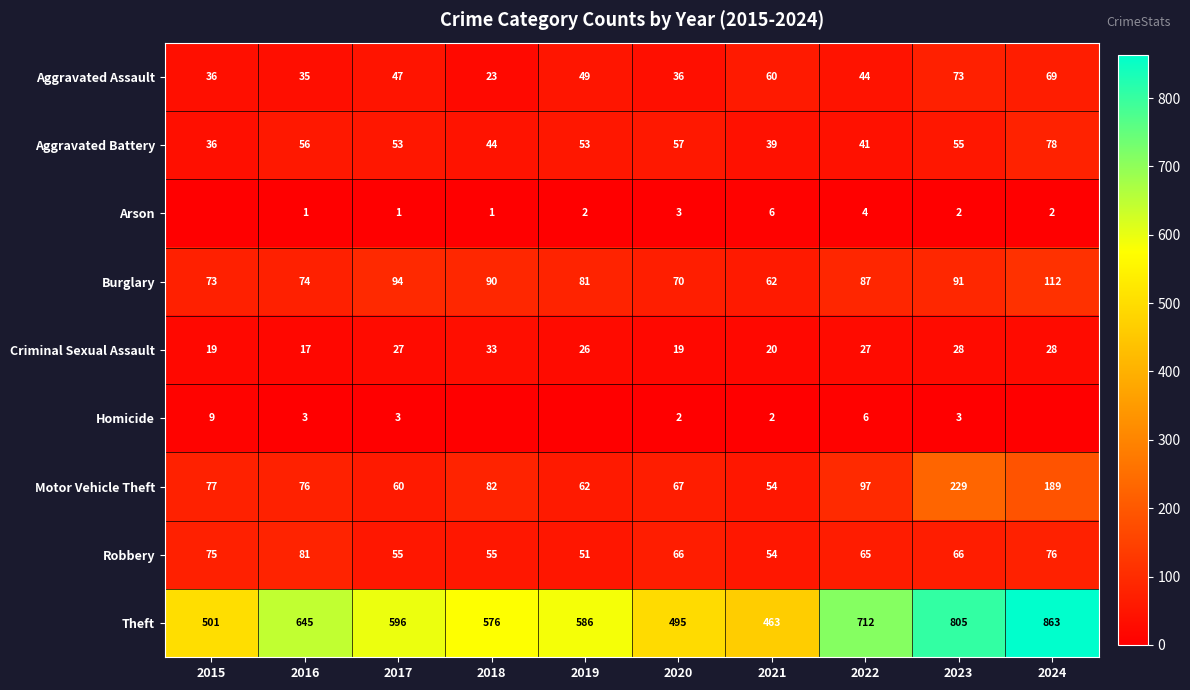

What is the maximum value for Burglary?

112